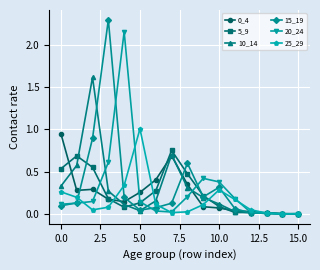

What is the greatest value displayed?

2.3